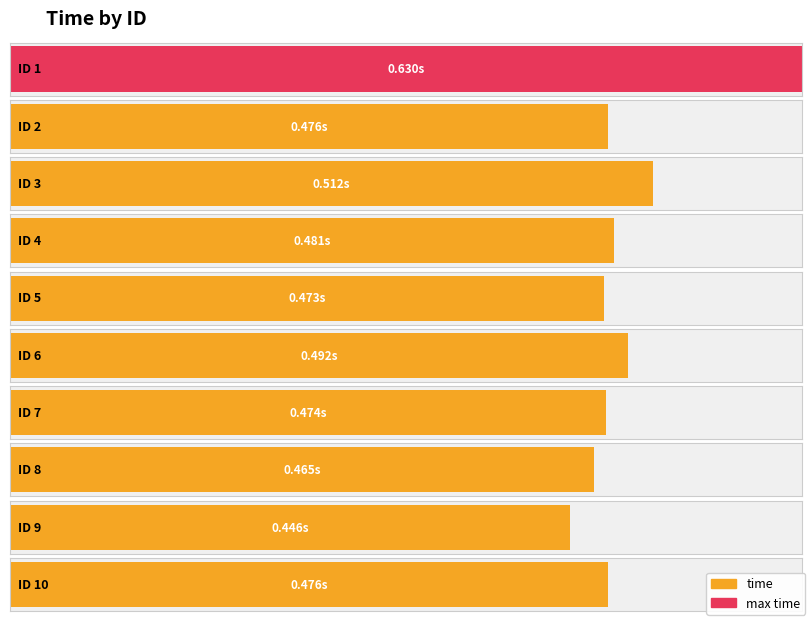

Rank the categories by value from highest to lowest.

1, 3, 6, 4, 2, 10, 7, 5, 8, 9